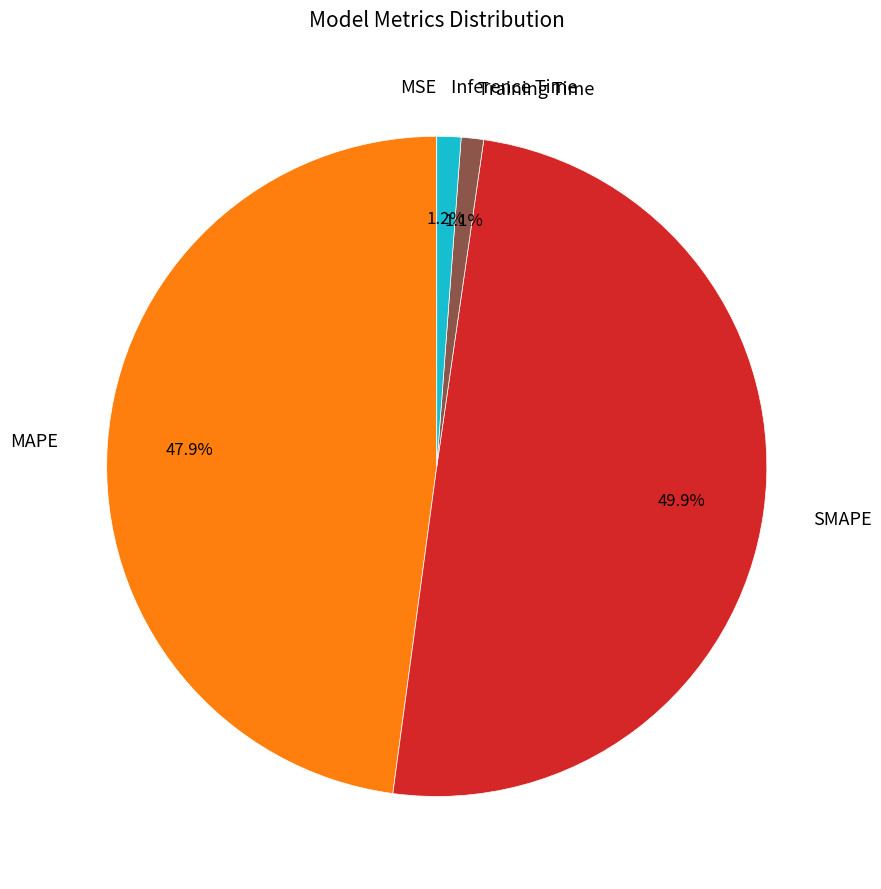

Is the sum of Training Time and MAPE greater than half?

No